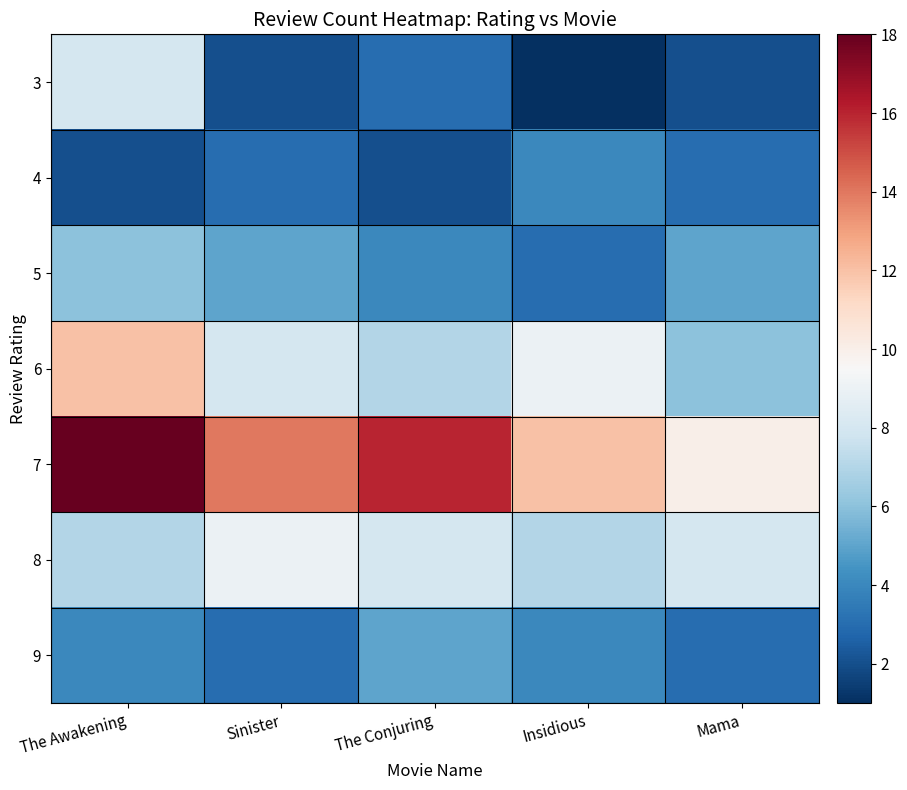

What is the total value across all series at The Awakening?

57